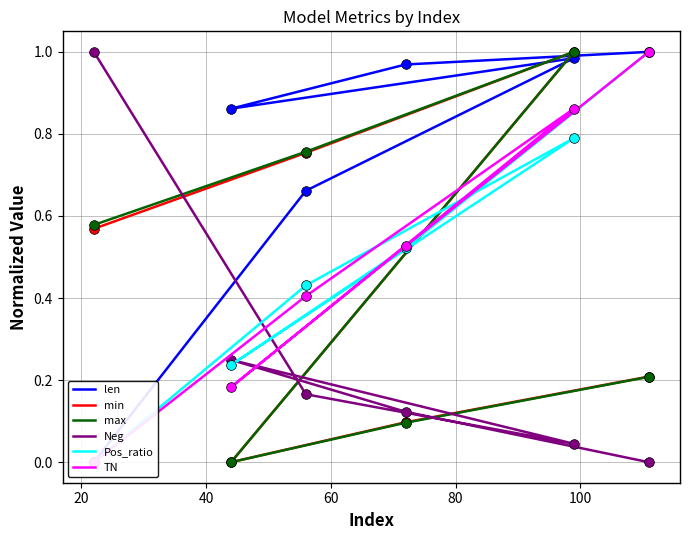

What are all the series names shown in the legend?

len, min, max, Neg, Pos_ratio, TN